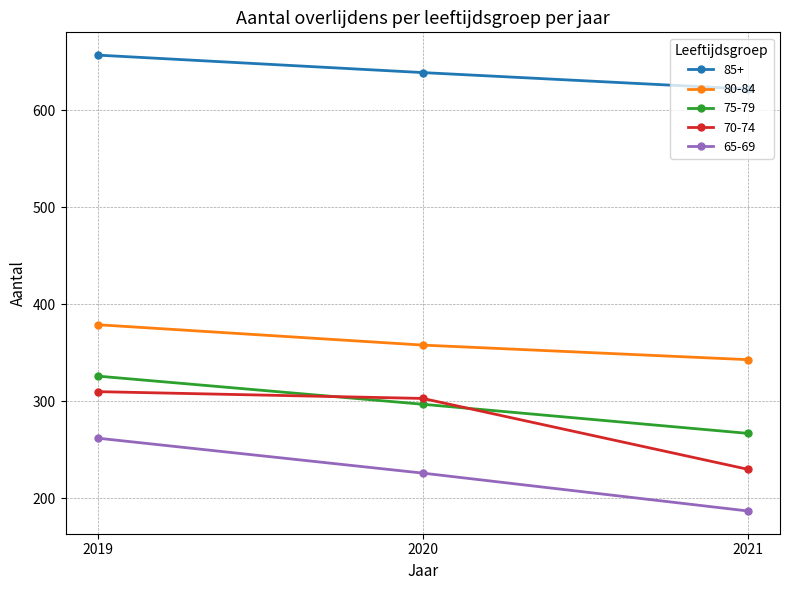

Which category has the lowest value across all series?

2021